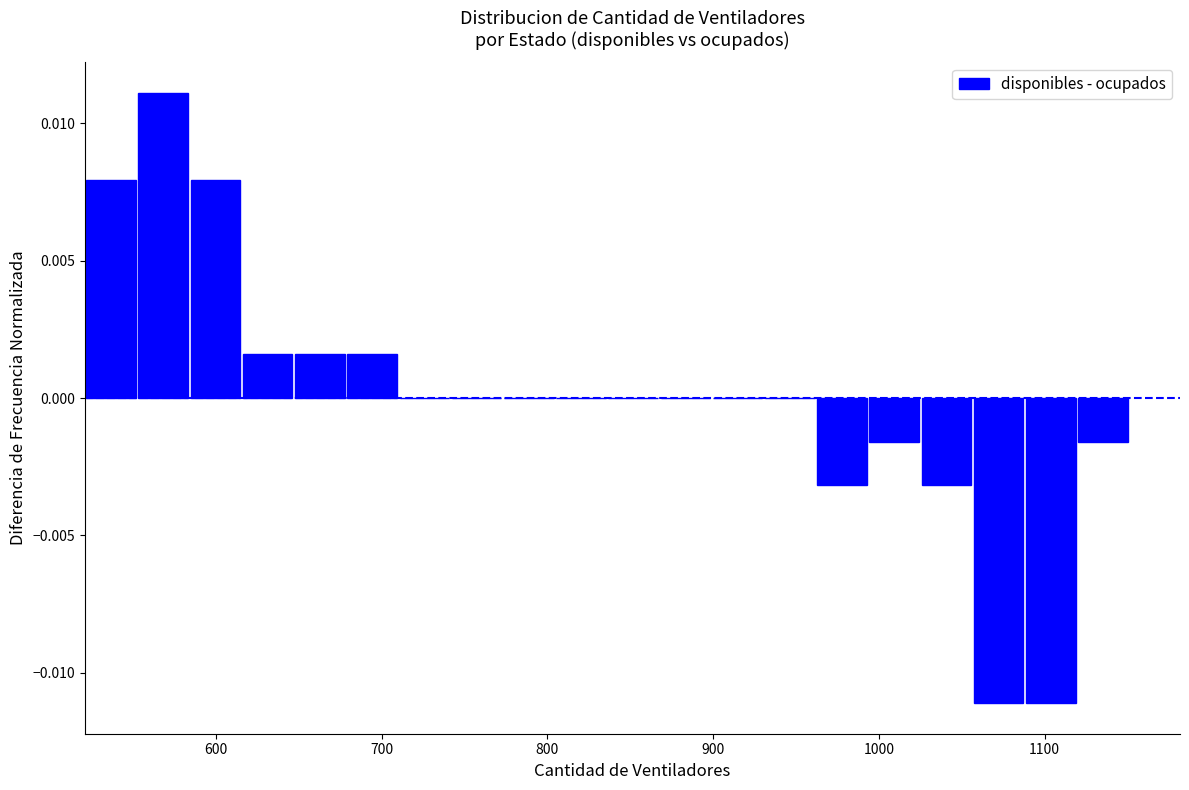

Read against the x-axis, roughly where is the centre of the tallest bar?

570